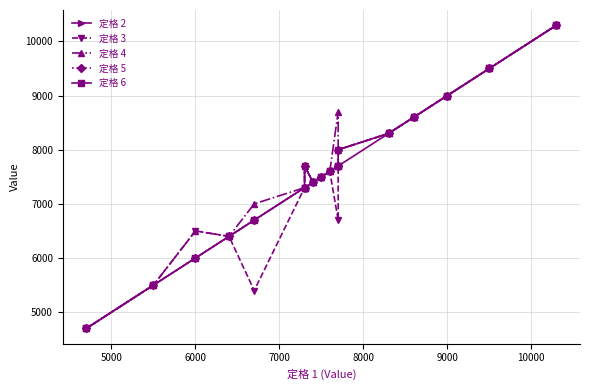

True or false: 定格 4 and 定格 2 cross at least once.

False